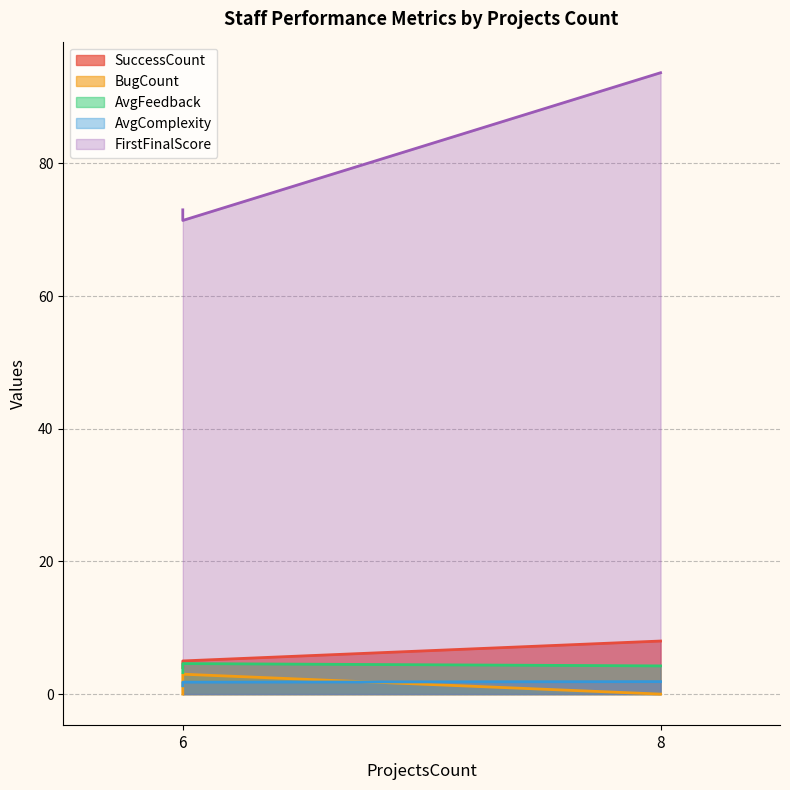

Reading right to left, transcribe all the data shown in this chart.

SuccessCount: 8=8.0	6=5.0	6=4.0
BugCount: 8=0.0	6=3.0	6=0.0
AvgFeedback: 8=4.2	6=4.6	6=3.2
AvgComplexity: 8=1.9	6=1.8	6=1.2
FirstFinalScore: 8=93.7	6=71.4	6=73.0